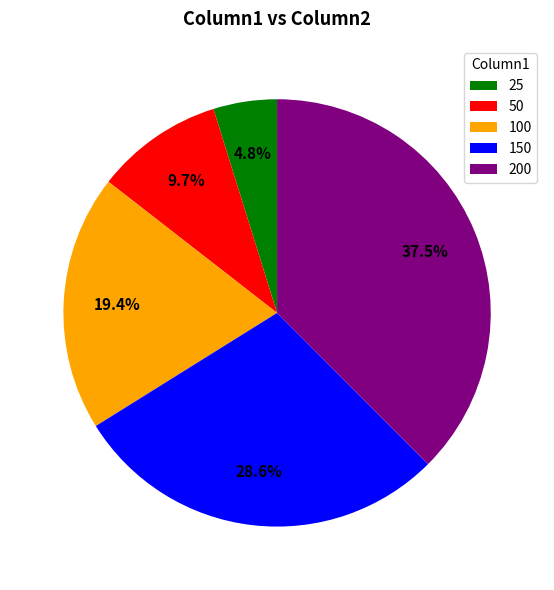

Which slice is the largest?

200